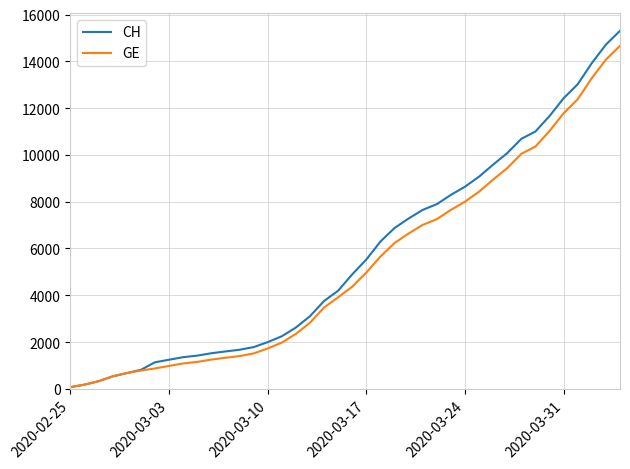

What is the maximum value shown in the chart?

15304